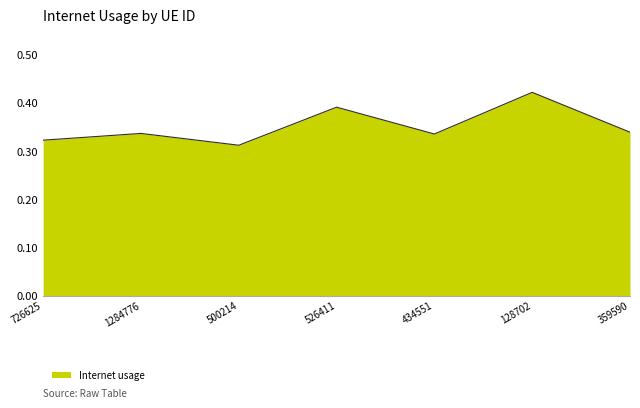

Count the values in the range 0 to 1.

7